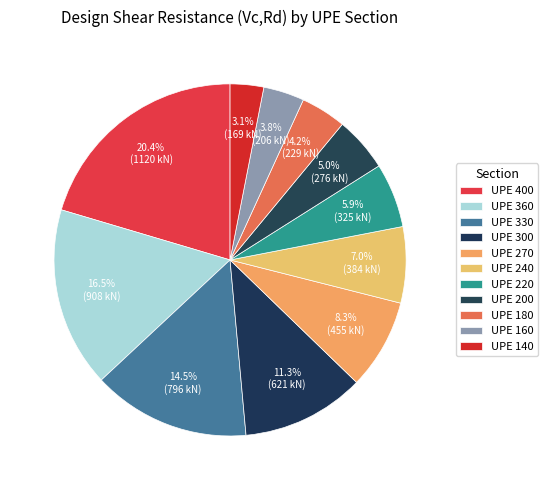

Between UPE 200 and UPE 220, which is larger?

UPE 220